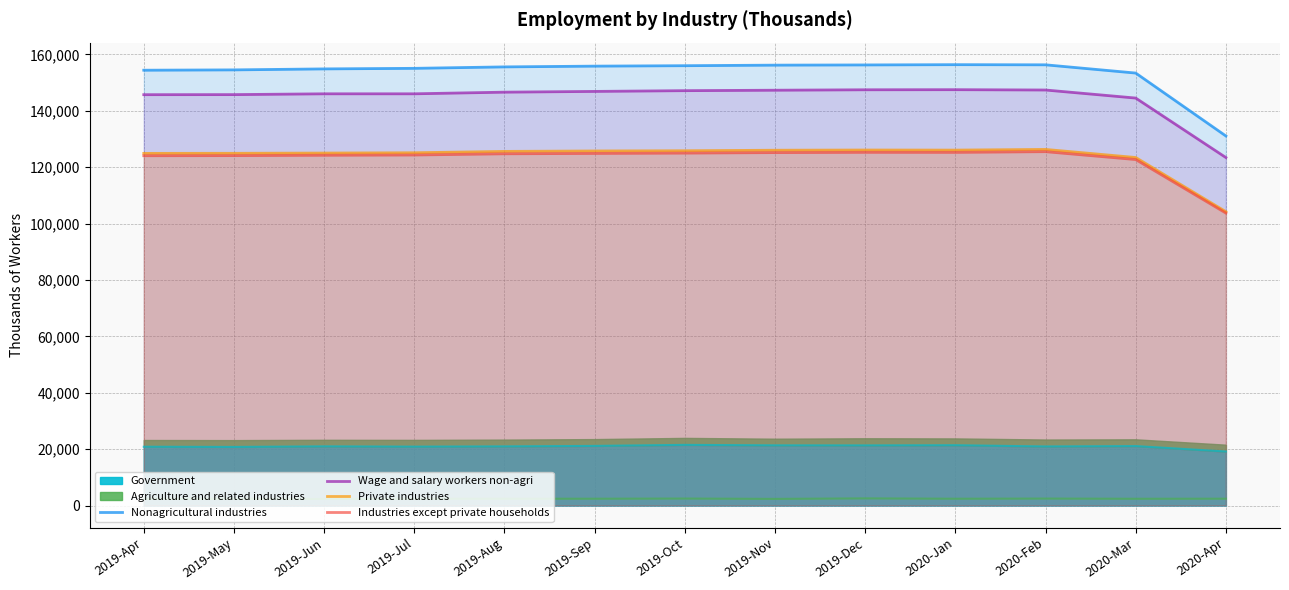

What is the spread (max minus min) of values at 2020-Feb?

30796